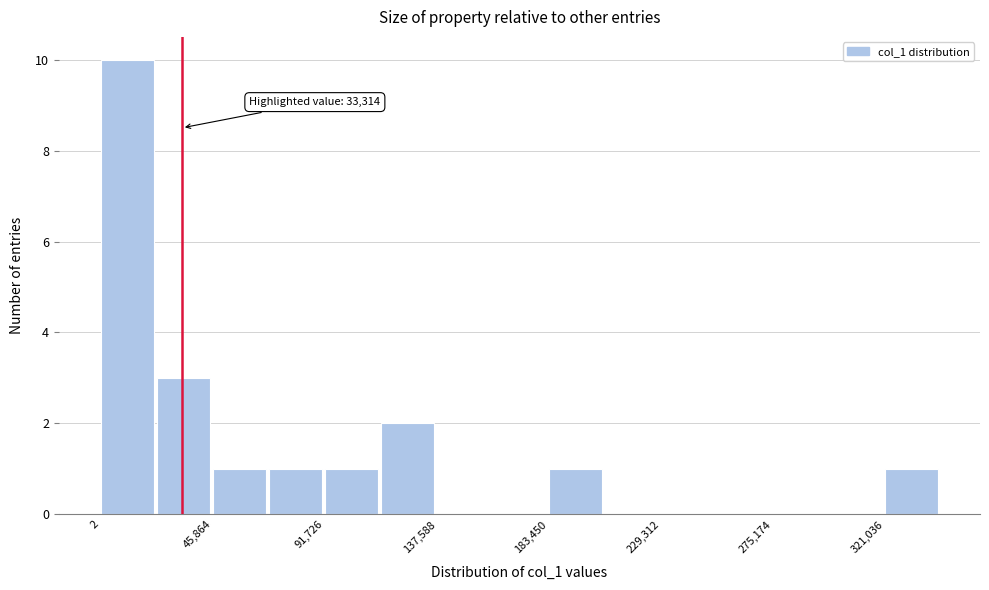

Over which range of the x-axis is the bar tallest?

0 to 25000